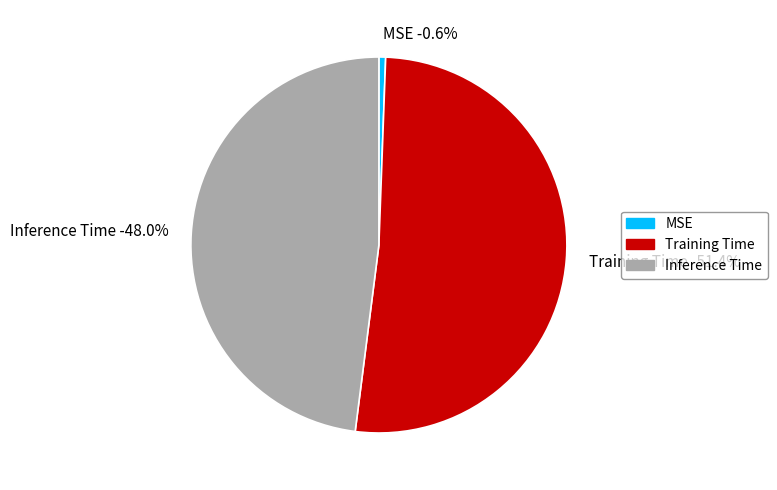

Does Training Time account for over 50% of the chart?

Yes